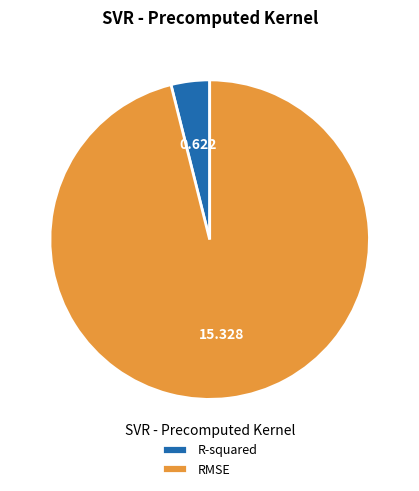

Which slice is the largest?

RMSE